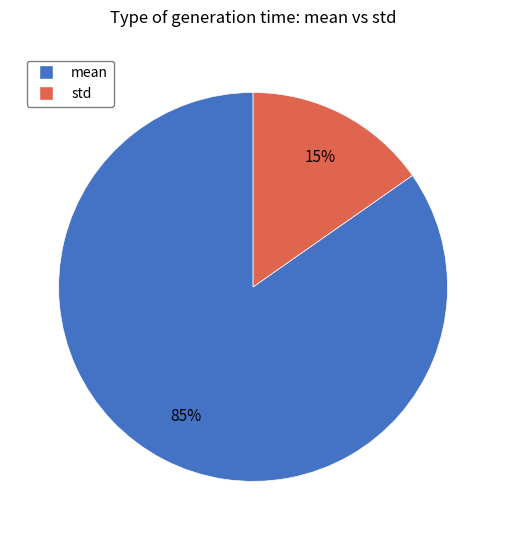

Count the number of slices in the pie.

2